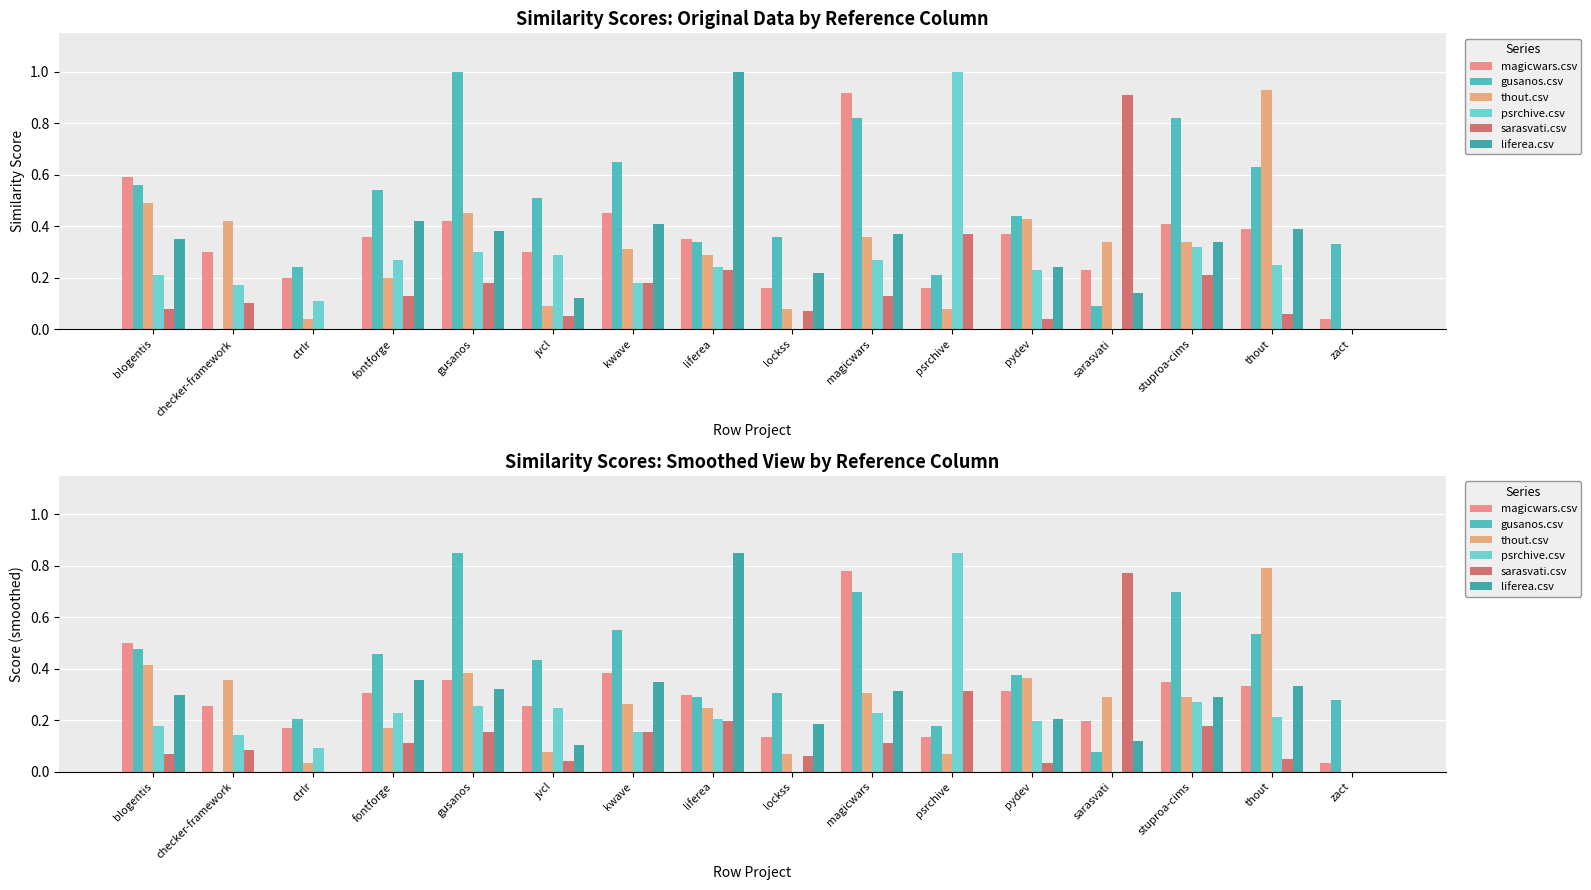

Is it true that thout.csv equals 0.0 at psrchive?

False